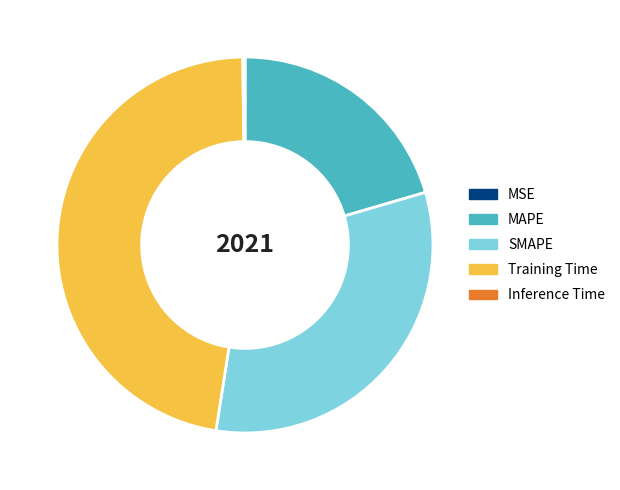

Do MAPE and Training Time together represent more than half of the pie?

Yes